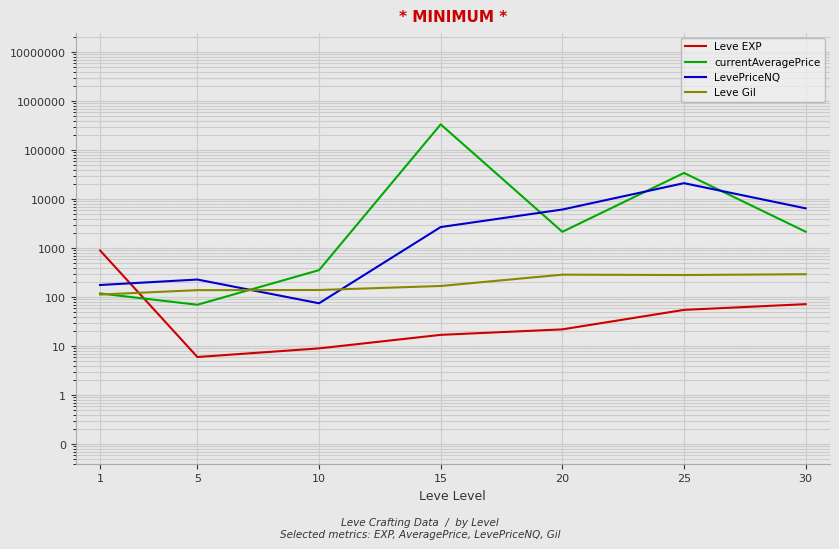

How many values in the Leve EXP series exceed 22?

3